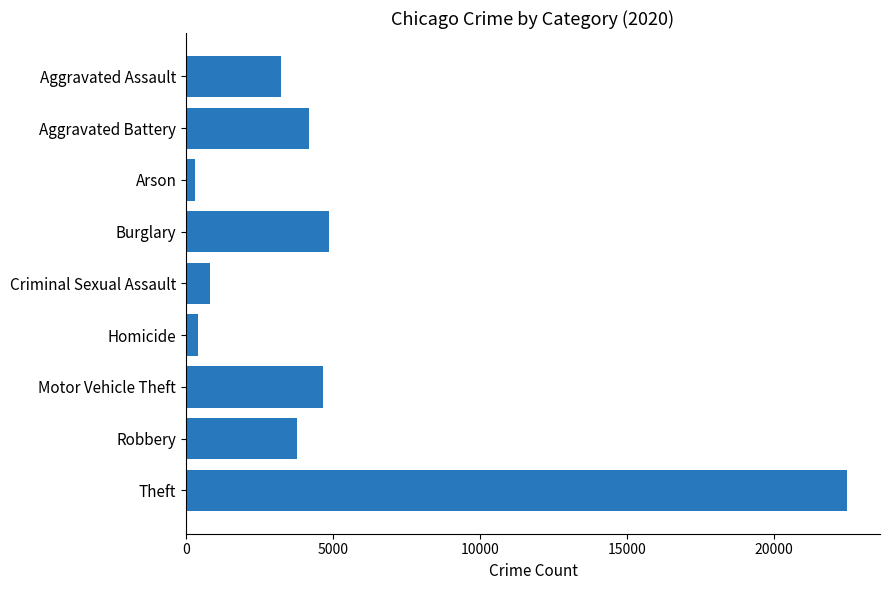

Is it true that the value at Robbery is 3774?

True